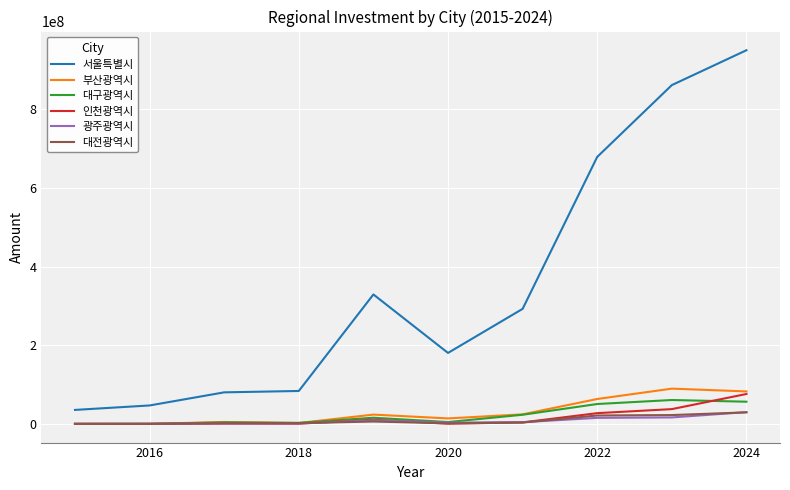

True or false: 서울특별시 and 부산광역시 cross at least once.

False